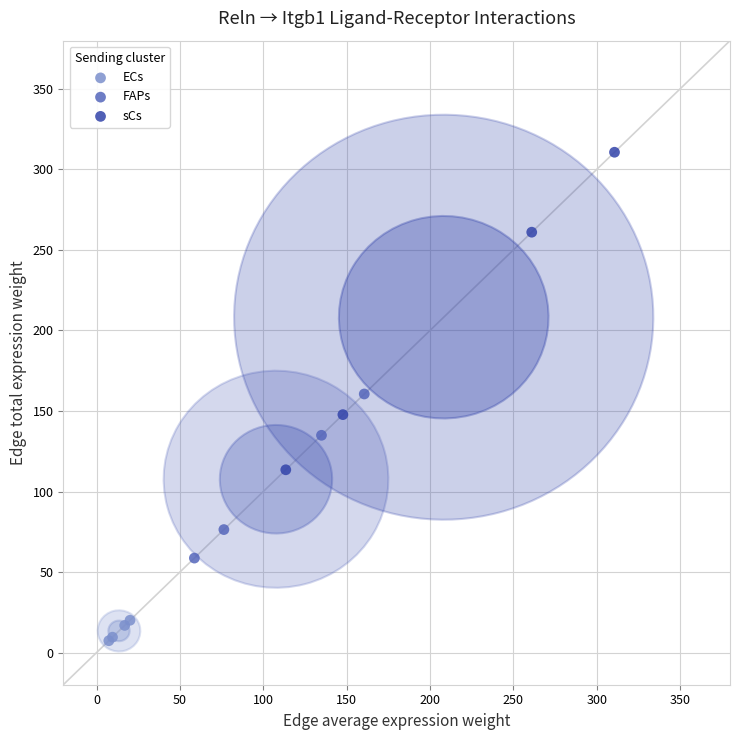

Which series reaches the maximum Y coordinate?

sCs